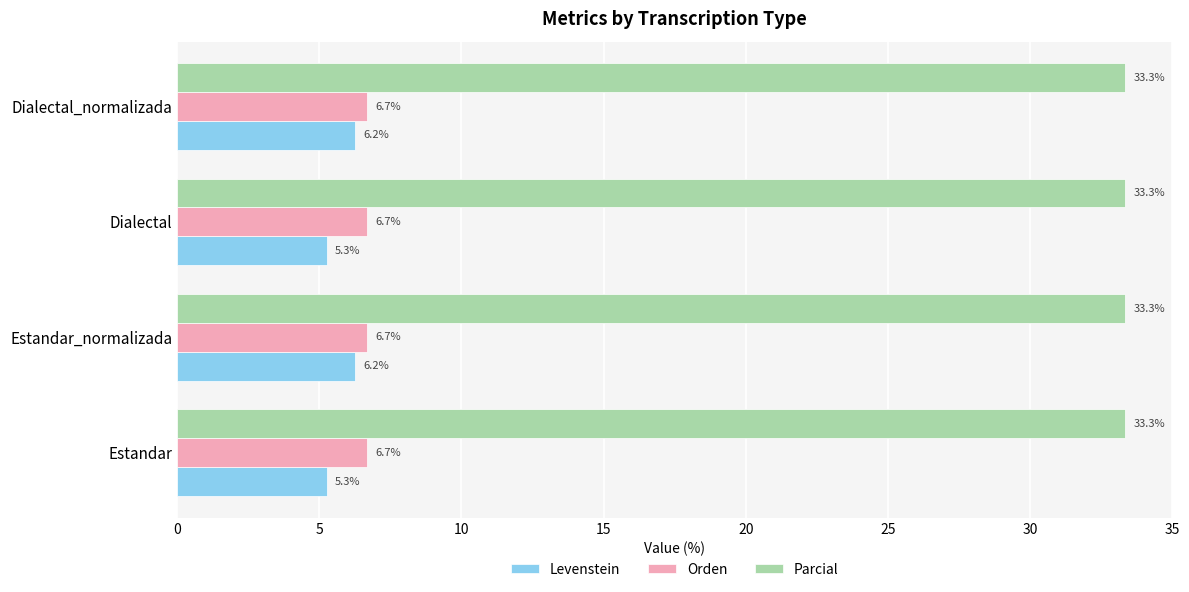

Rank the series by their maximum value, from lowest to highest.

Levenstein, Orden, Parcial